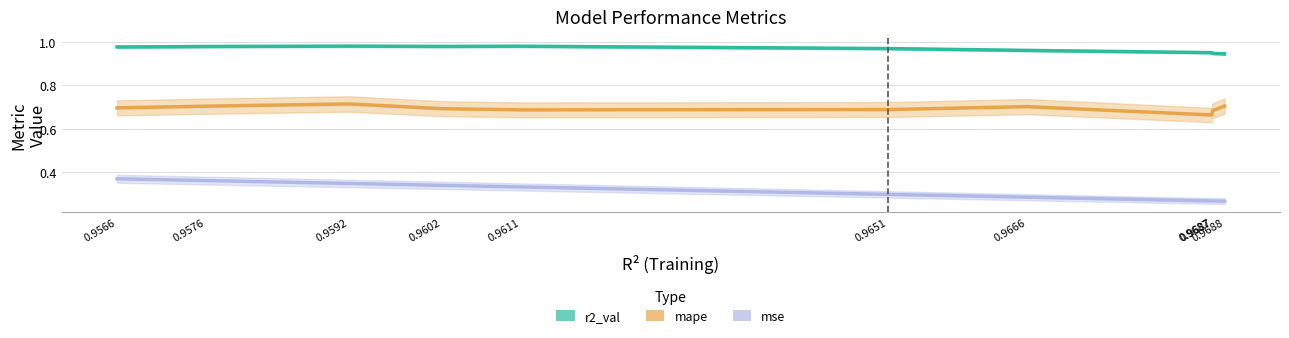

True or false: mse and mape intersect in this chart.

False